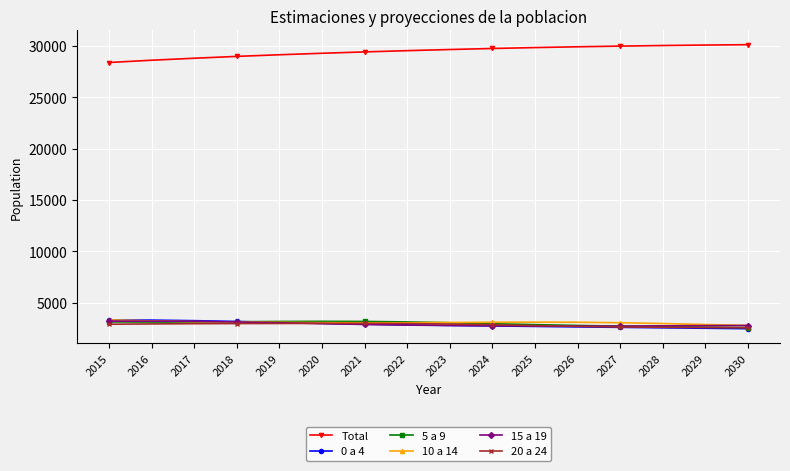

How many lines are shown in the chart?

6